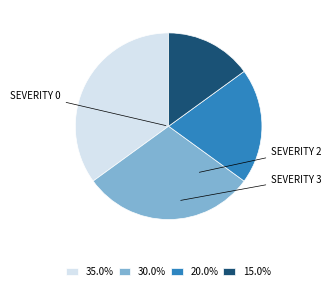

Does any single category account for the majority?

No